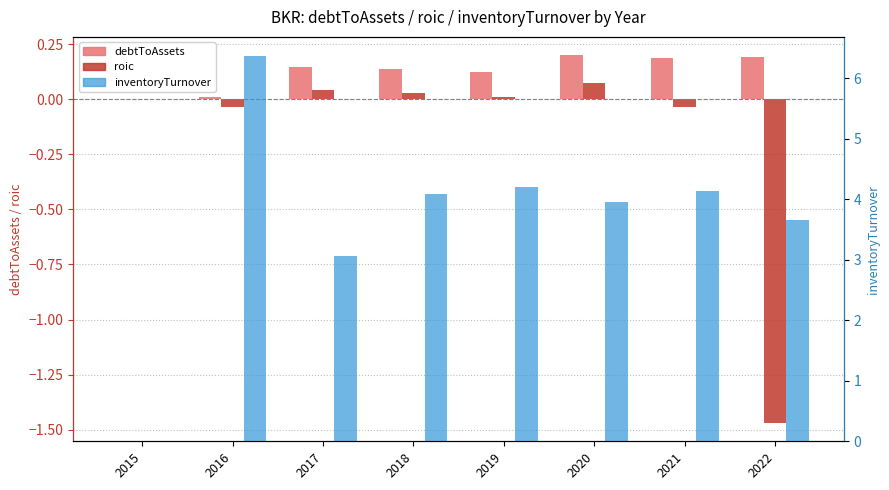

At how many categories does at least one series exceed 0?

7